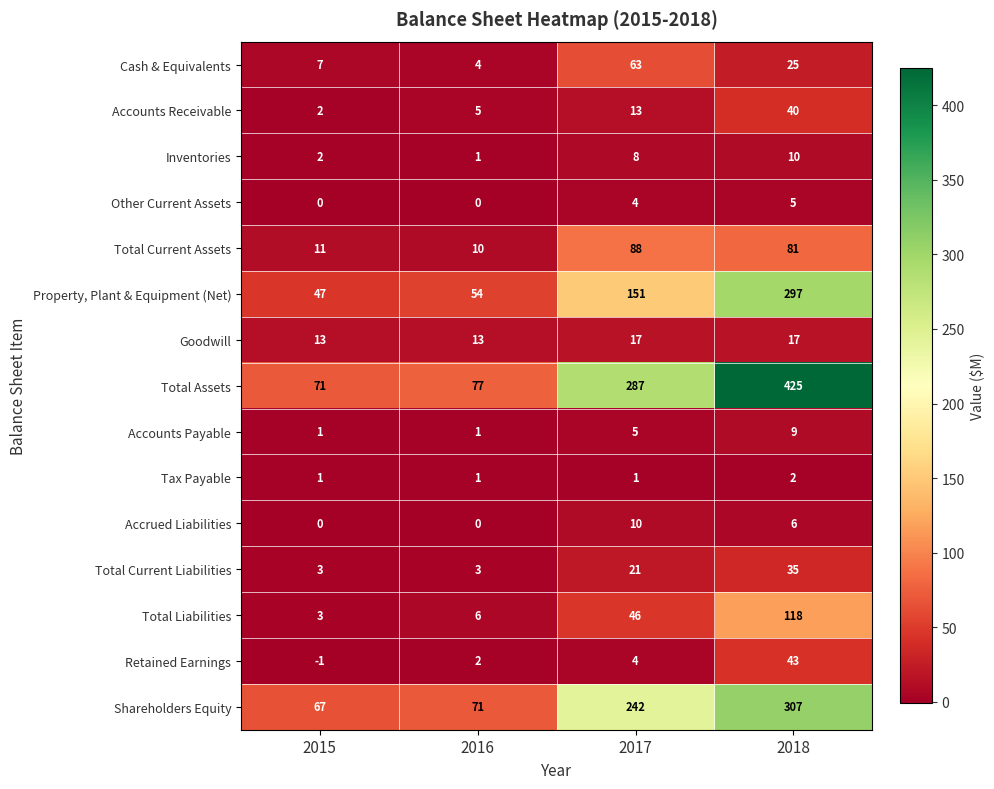

Rank the categories by Cash & Equivalents value from highest to lowest.

2017, 2018, 2015, 2016